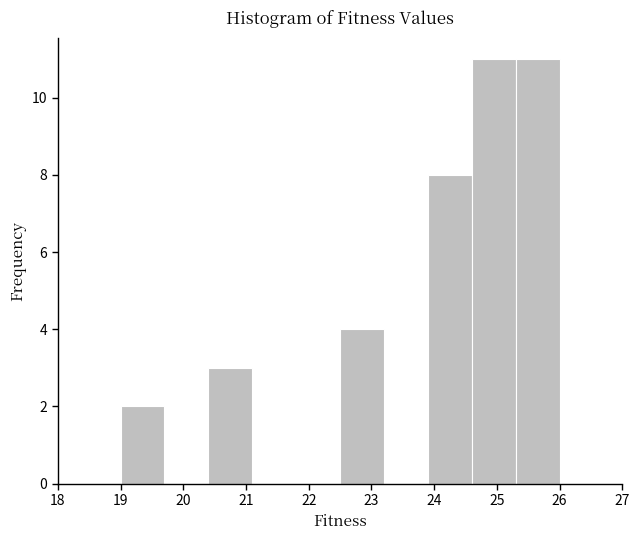

How tall is the bar that spans 23.9 to 24.6 on the x-axis? The values are not printed on the chart, so give them approximately, as read against the axis.

8